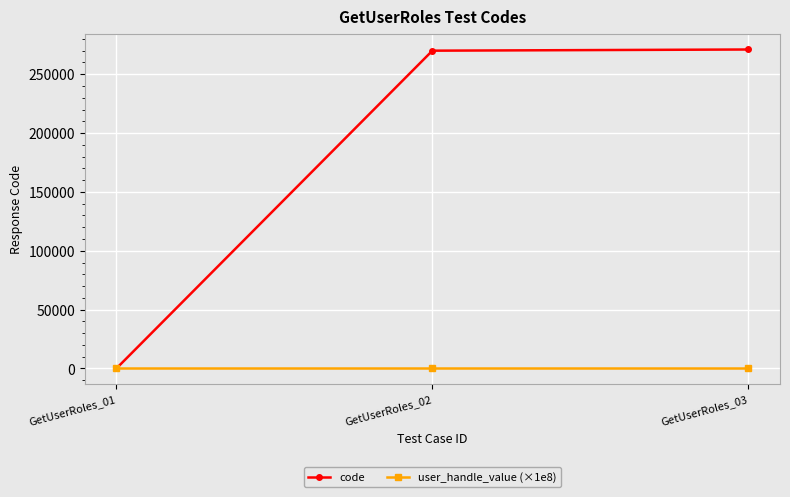

What is the total value across all series at GetUserRoles_03?

271105.7